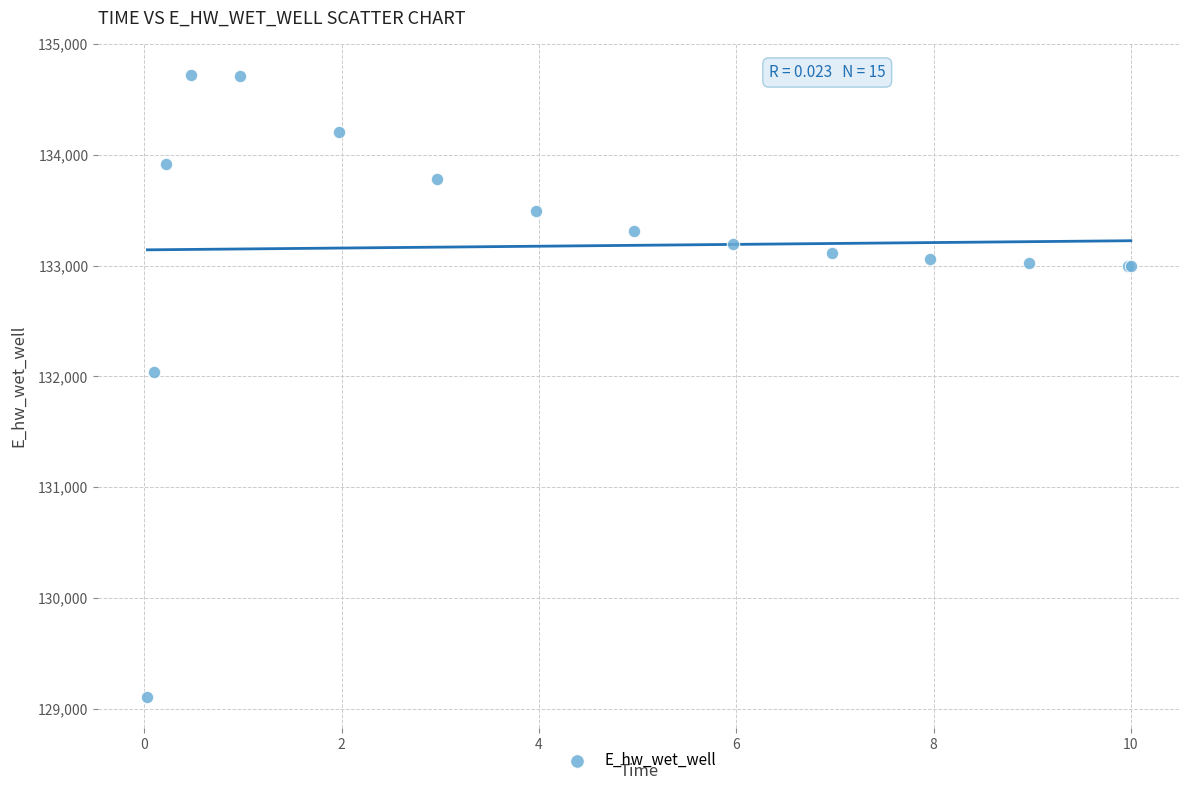

What Y value in the scatter plot is closest to 131915?

132037.8